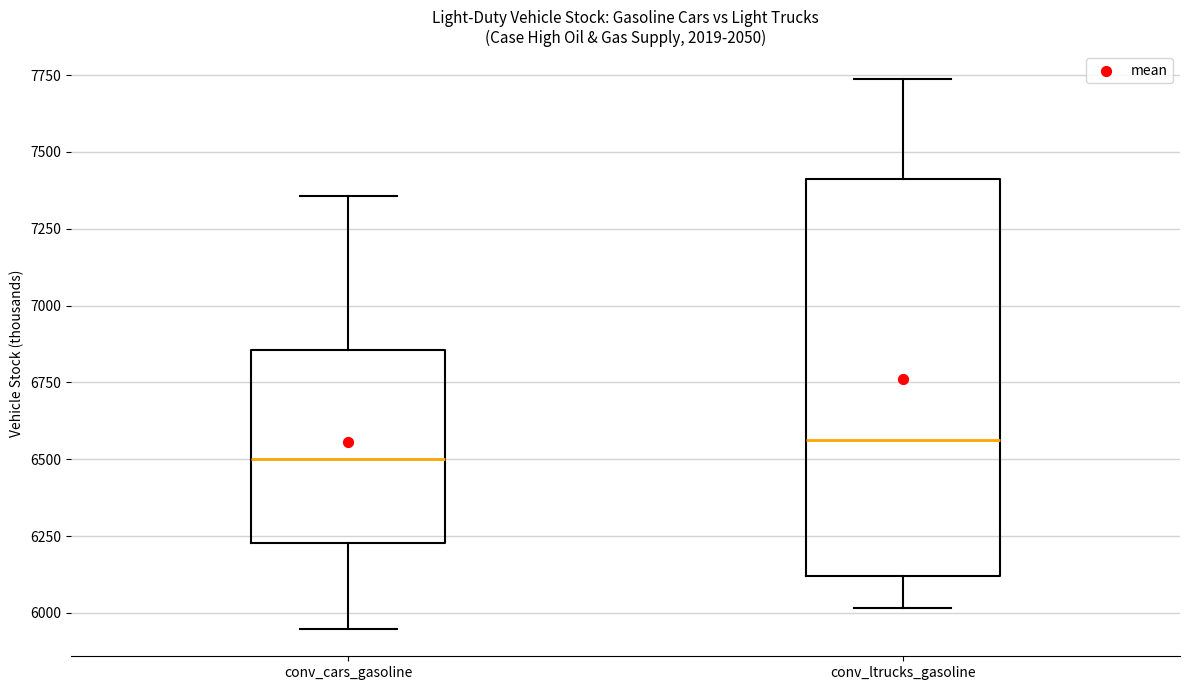

Comparing the boxes themselves (not the whiskers), which one is the tallest?

conv_ltrucks_gasoline